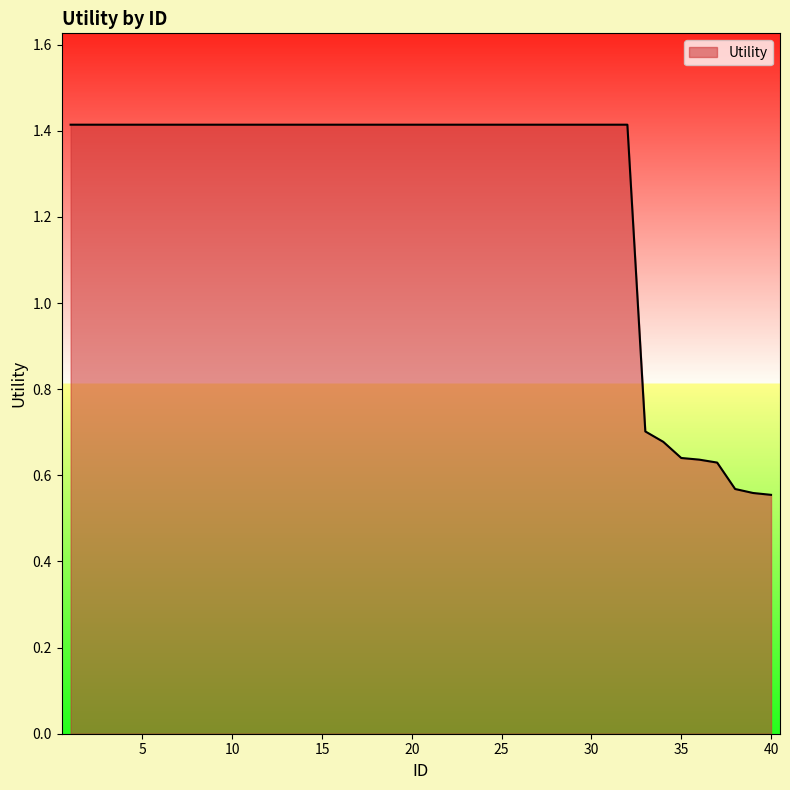

What is the difference between the maximum and minimum values?

0.9